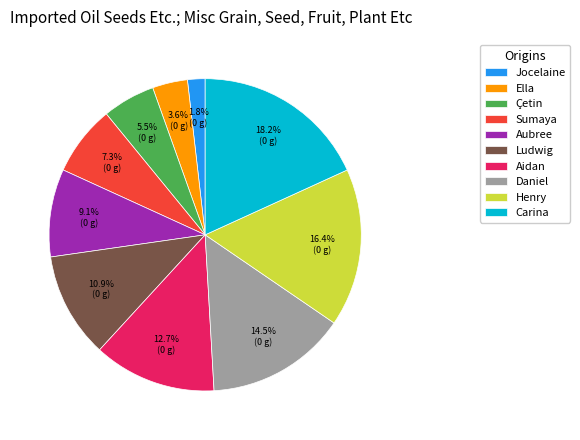

Does Ludwig represent more than half of the total?

No